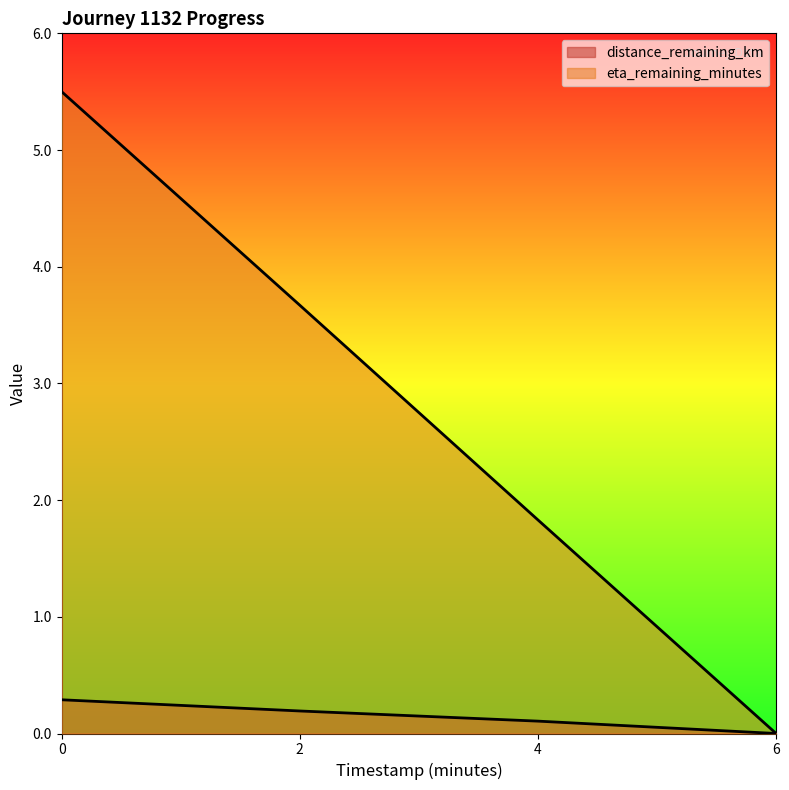

Where is eta_remaining_minutes nearest to the value 2?

4.0